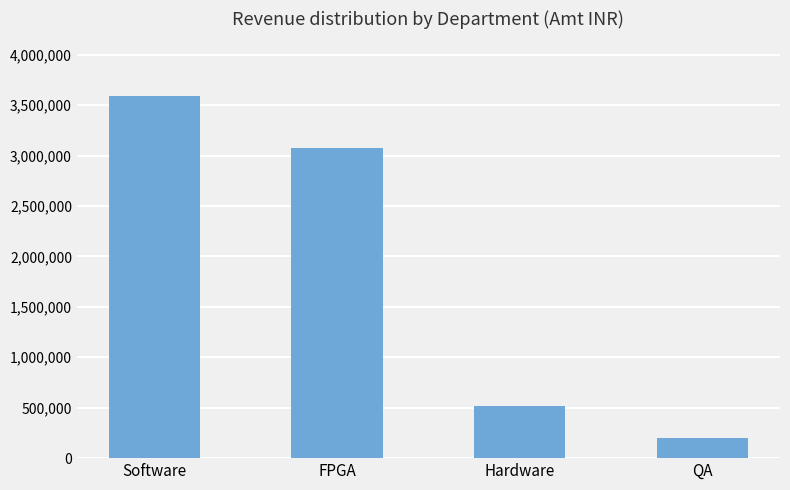

List the labels in order of value, largest first.

Software, FPGA, Hardware, QA